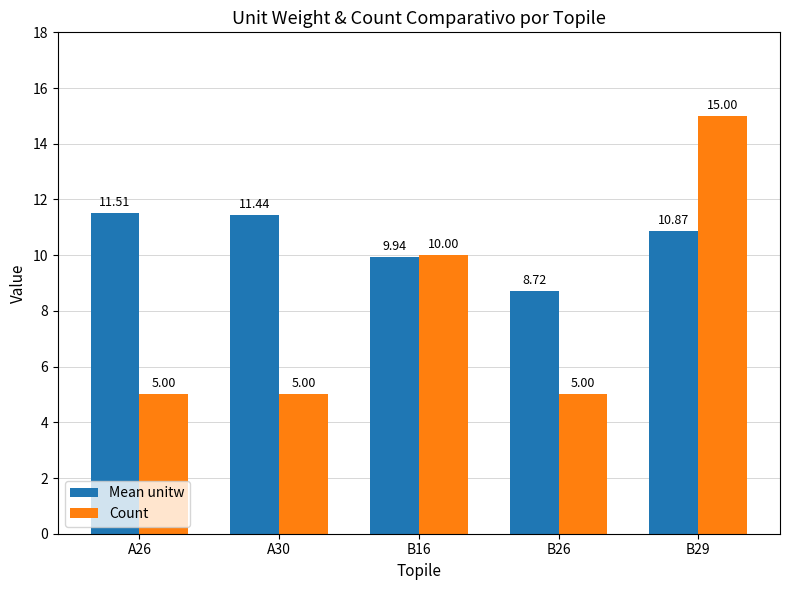

What is the value of the Count bar at the 4th from the left?

5.0